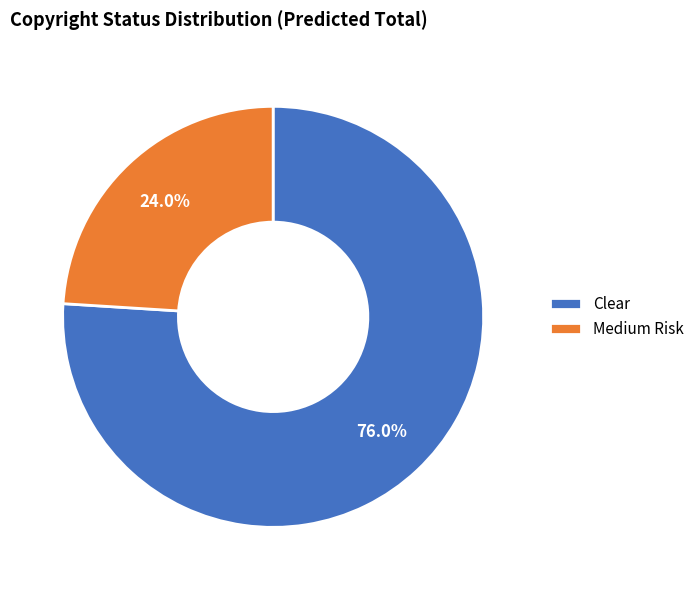

To the nearest percent, what is the difference between the Medium Risk and Clear slice percentages?

52%